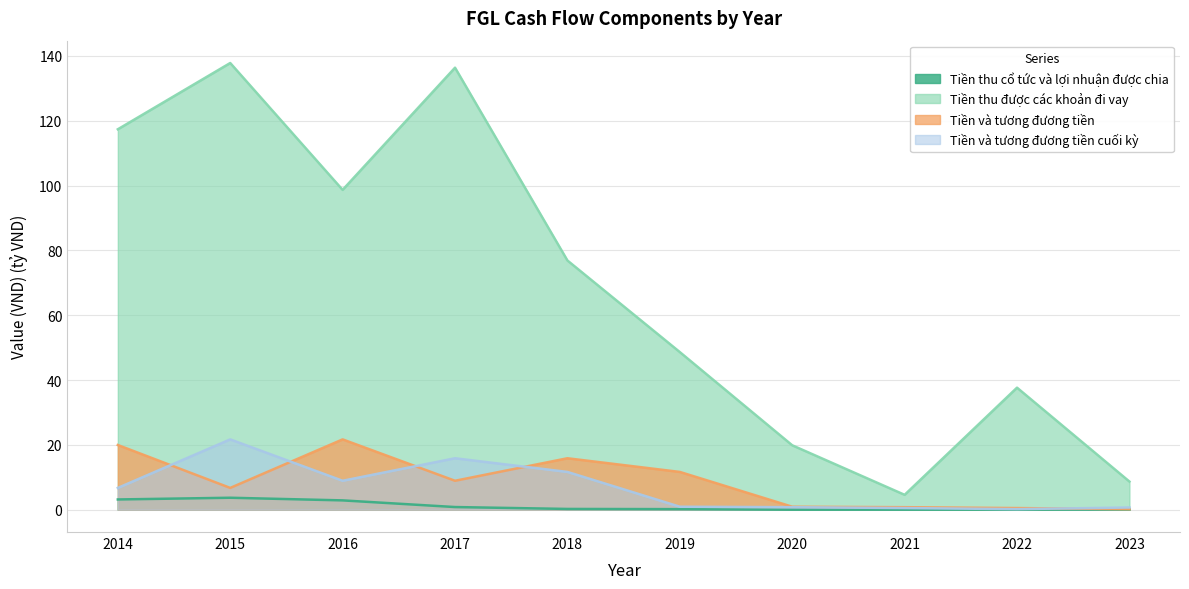

True or false: Tiền thu được các khoản đi vay and Tiền và tương đương tiền intersect in this chart.

False